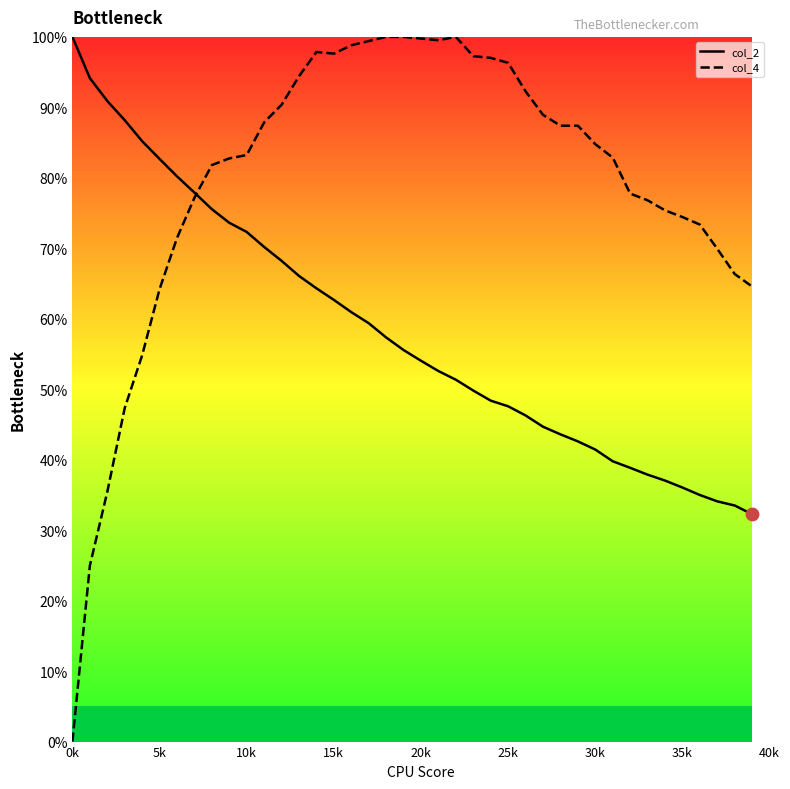

Is the value of col_4 at 9 greater than the value of col_2 at 20?

Yes